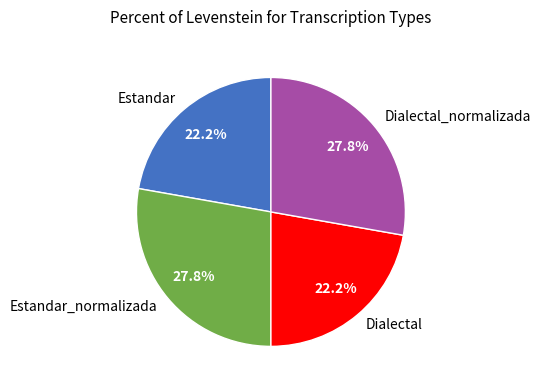

The Dialectal slice represents 22% of the pie. True or false?

True